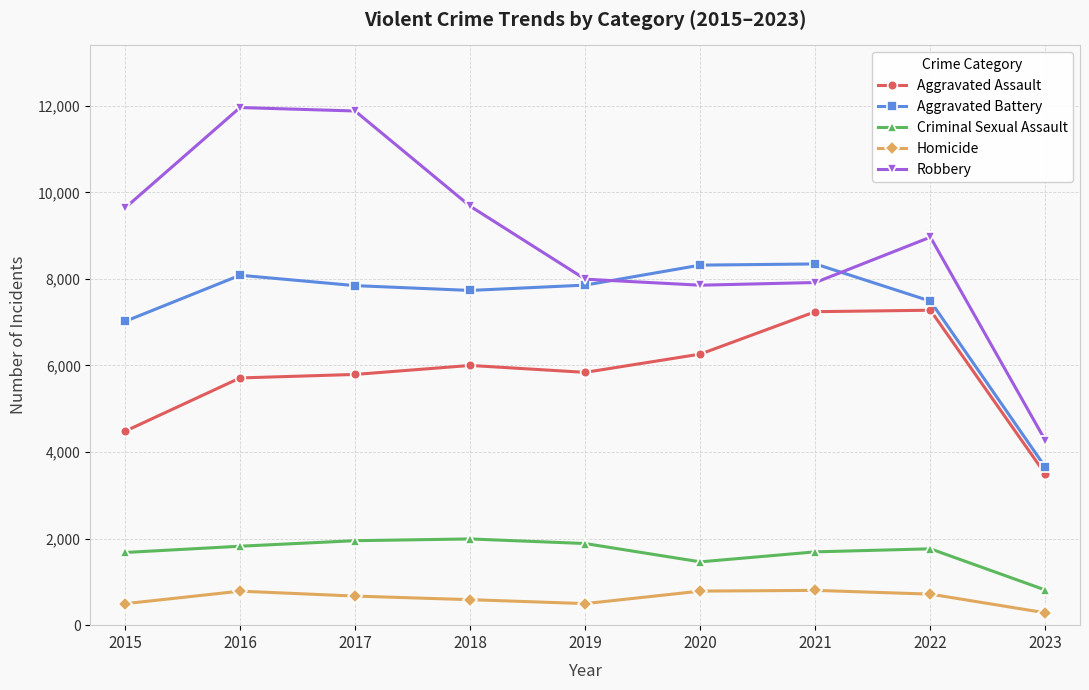

What value does the Aggravated Assault series have at 2023?

3484